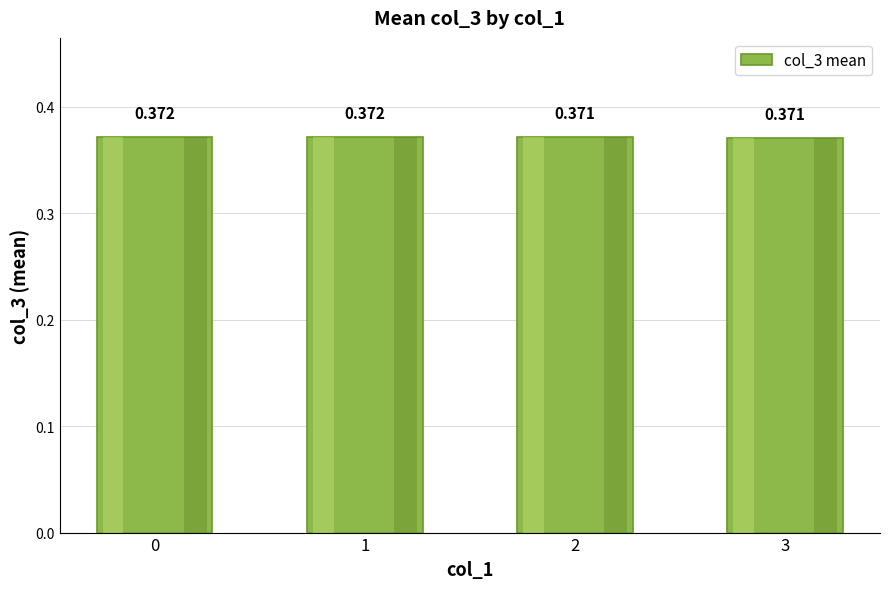

What is the value of the 3rd bar from the left?

0.4